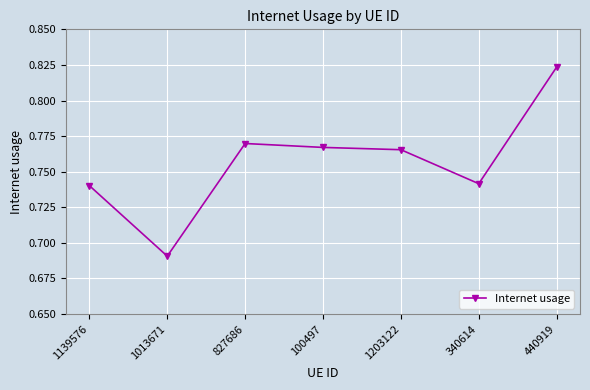

True or false: the data has more than 2 interior local peaks.

False